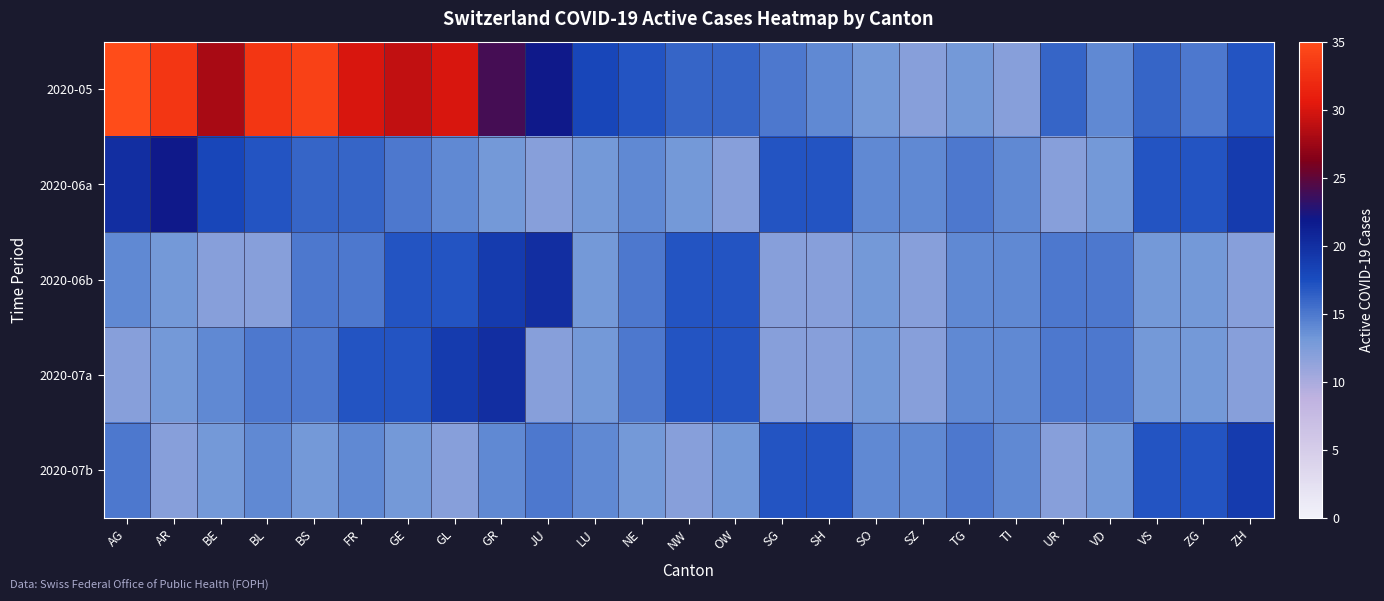

Reading left to right, extract all data points from this chart.

2020-05: AG=35	AR=33	BE=28	BL=33	BS=34	FR=30	GE=29	GL=30	GR=24	JU=22	LU=18	NE=17	NW=16	OW=16	SG=15	SH=14	SO=13	SZ=12	TG=13	TI=12	UR=16	VD=14	VS=16	ZG=15	ZH=17
2020-06a: AG=20	AR=22	BE=18	BL=17	BS=16	FR=16	GE=15	GL=14	GR=13	JU=12	LU=13	NE=14	NW=13	OW=12	SG=17	SH=17	SO=14	SZ=14	TG=15	TI=14	UR=12	VD=13	VS=17	ZG=17	ZH=19
2020-06b: AG=14	AR=13	BE=12	BL=12	BS=15	FR=15	GE=17	GL=17	GR=19	JU=20	LU=13	NE=15	NW=17	OW=17	SG=12	SH=12	SO=13	SZ=12	TG=14	TI=14	UR=15	VD=15	VS=13	ZG=13	ZH=12
2020-07a: AG=12	AR=13	BE=14	BL=15	BS=15	FR=17	GE=17	GL=19	GR=20	JU=12	LU=13	NE=15	NW=17	OW=17	SG=12	SH=12	SO=13	SZ=12	TG=14	TI=14	UR=15	VD=15	VS=13	ZG=13	ZH=12
2020-07b: AG=15	AR=12	BE=13	BL=14	BS=13	FR=14	GE=13	GL=12	GR=14	JU=15	LU=14	NE=13	NW=12	OW=13	SG=17	SH=17	SO=14	SZ=14	TG=15	TI=14	UR=12	VD=13	VS=17	ZG=17	ZH=19